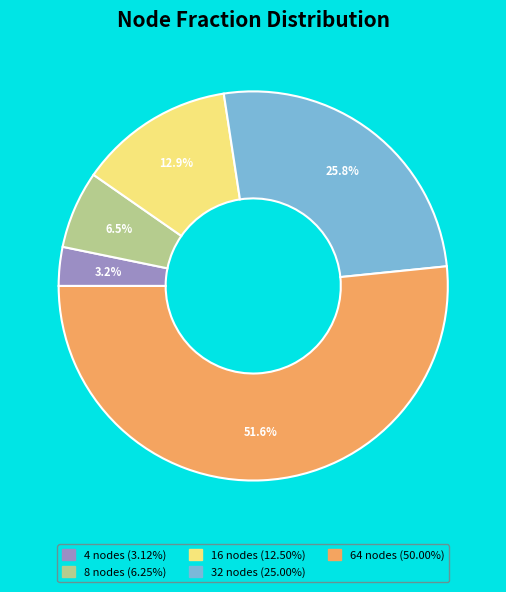

How many segments does this pie chart have?

5